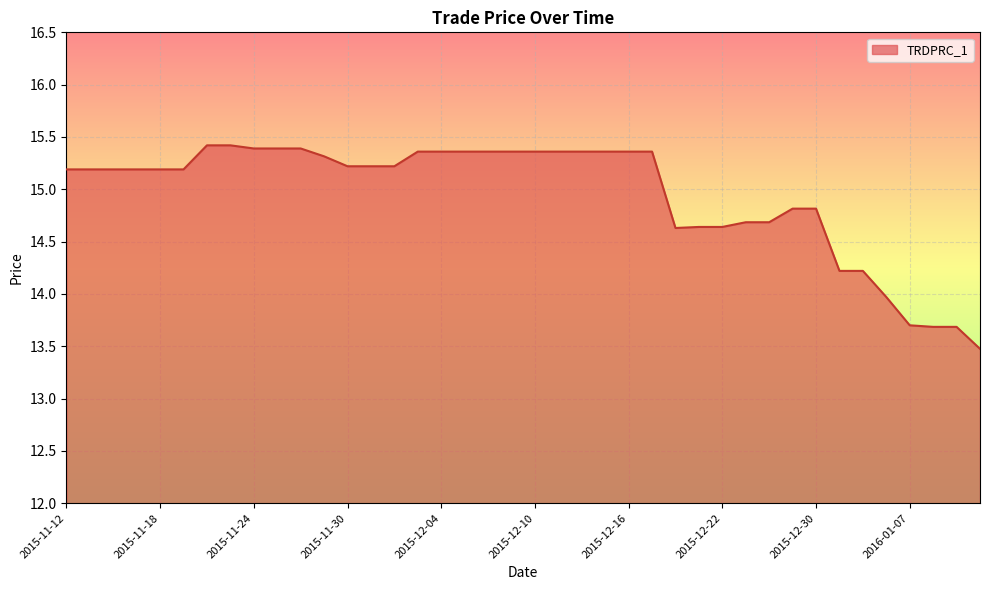

What is the smallest value displayed?

13.5